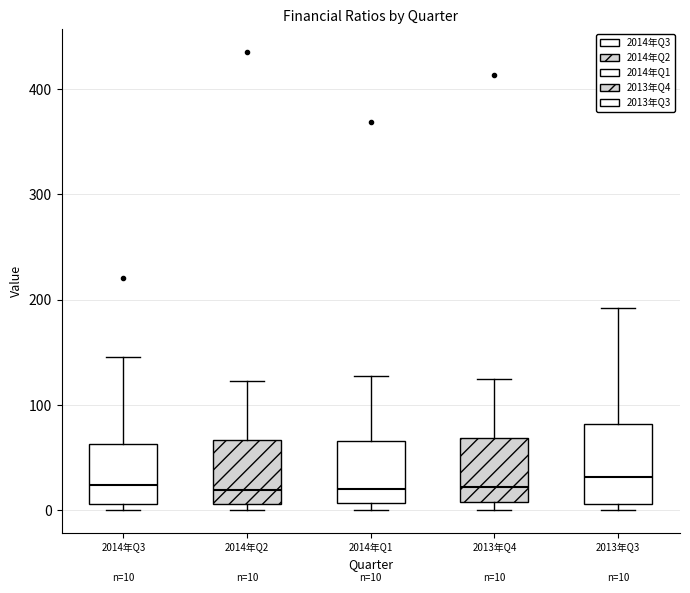

Which box is the tallest, from its lower edge to its upper edge?

2013年Q3